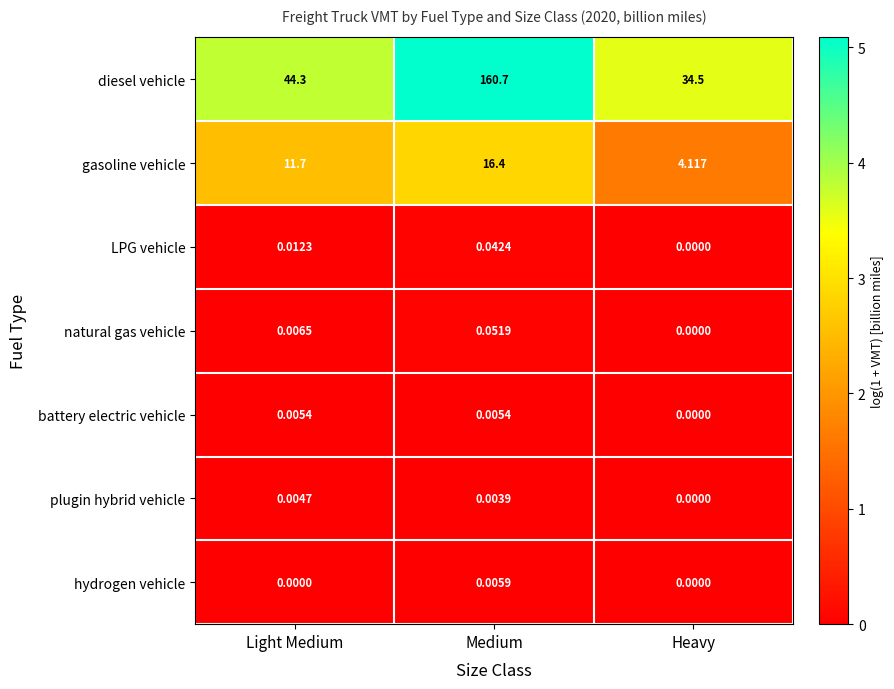

Which series changed the most between Light Medium and Heavy?

diesel vehicle